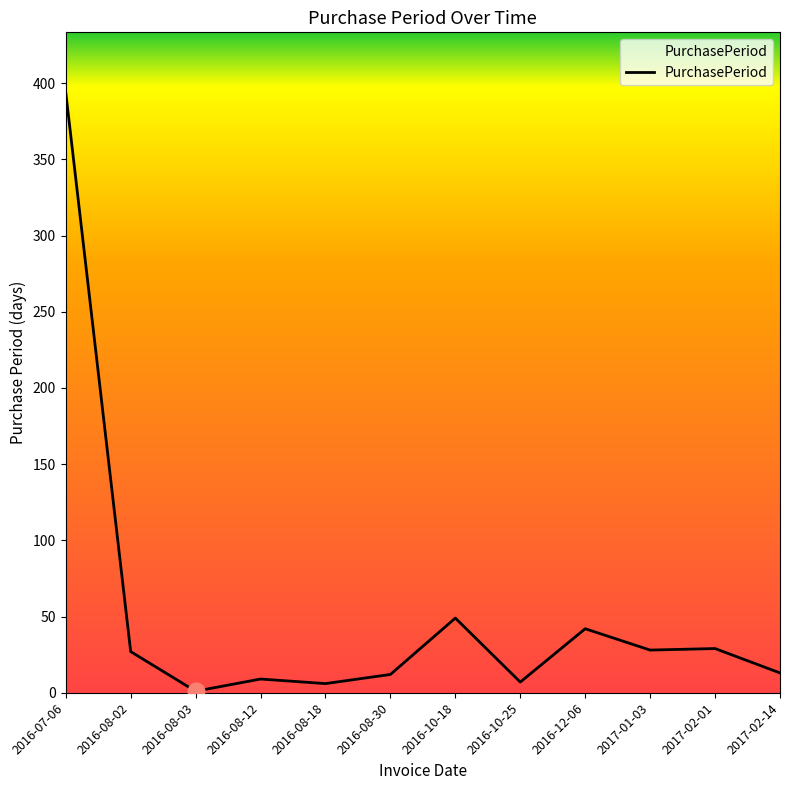

Approximately how many times larger is the value at 2016-07-06 compared to 2017-01-03?

14.1